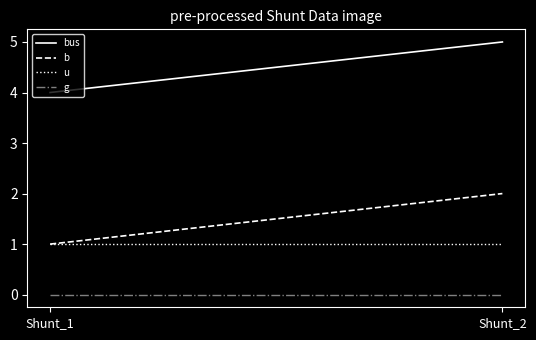

Which series has the largest total across all categories?

bus